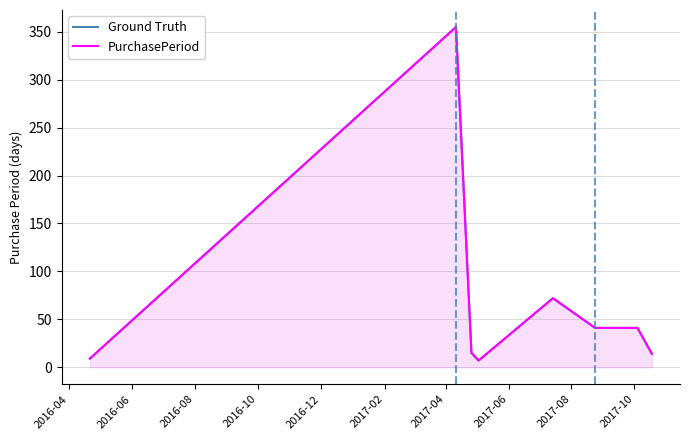

True or false: Ground Truth and PurchasePeriod cross at least once.

False